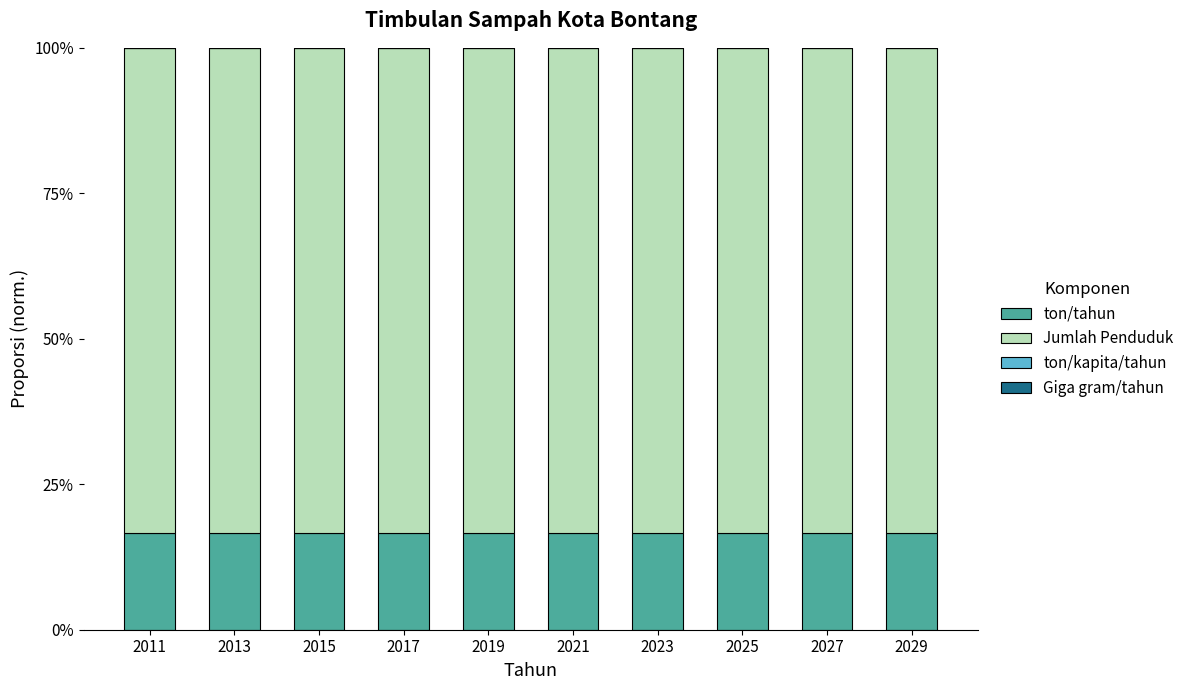

What is the highest value of the ton/tahun series?

16.7